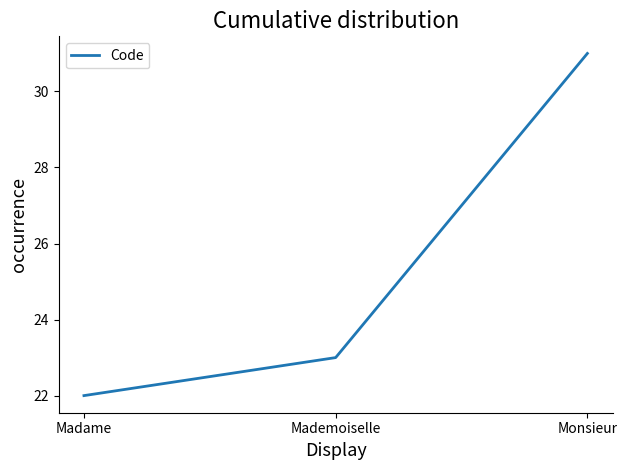

Which has a higher value, Monsieur or Mademoiselle?

Monsieur